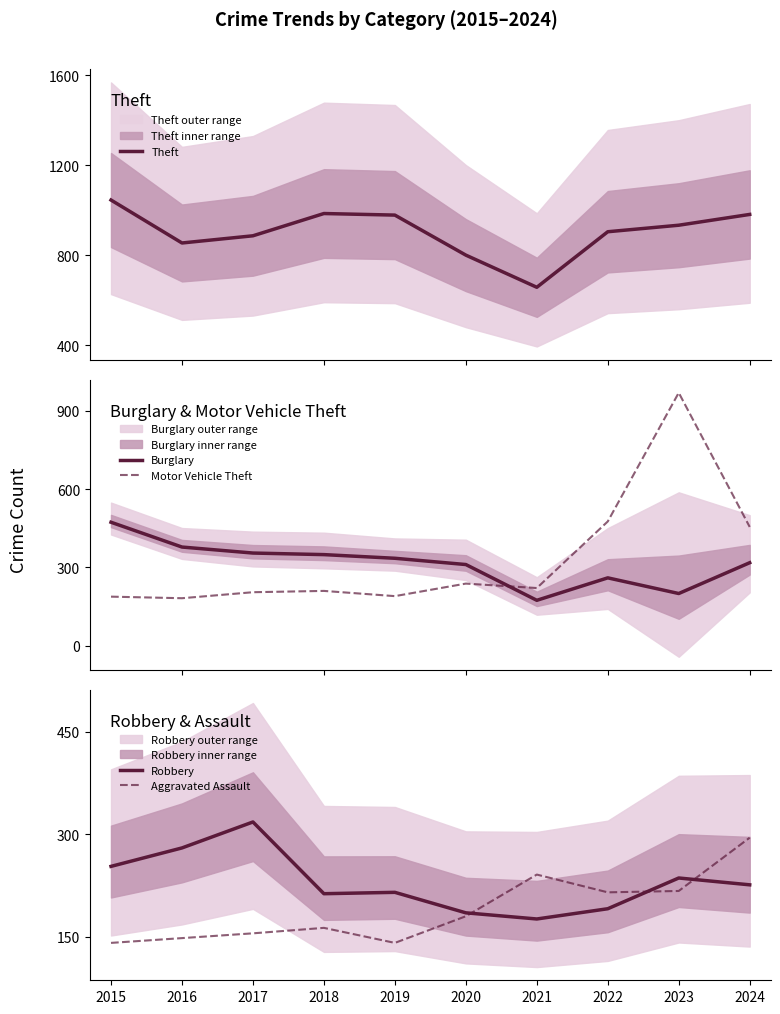

Is the value of Robbery at 2022 greater than the value of Motor Vehicle Theft at 2019?

Yes